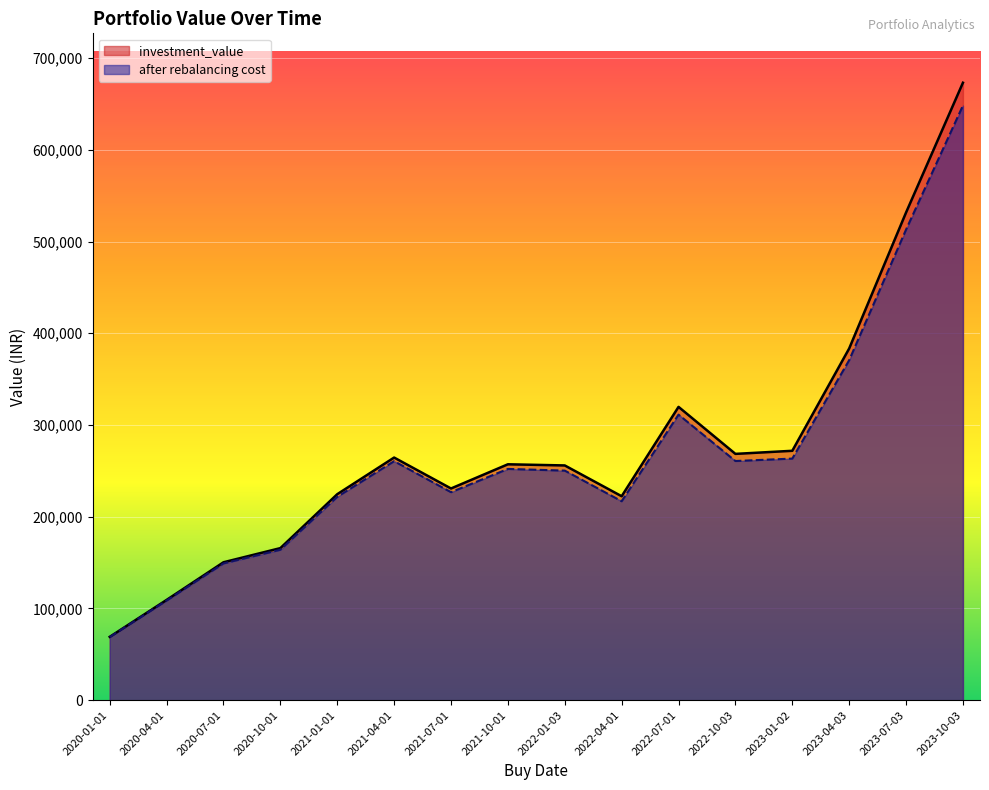

At which category does investment_value reach its first local peak?

2021-04-01